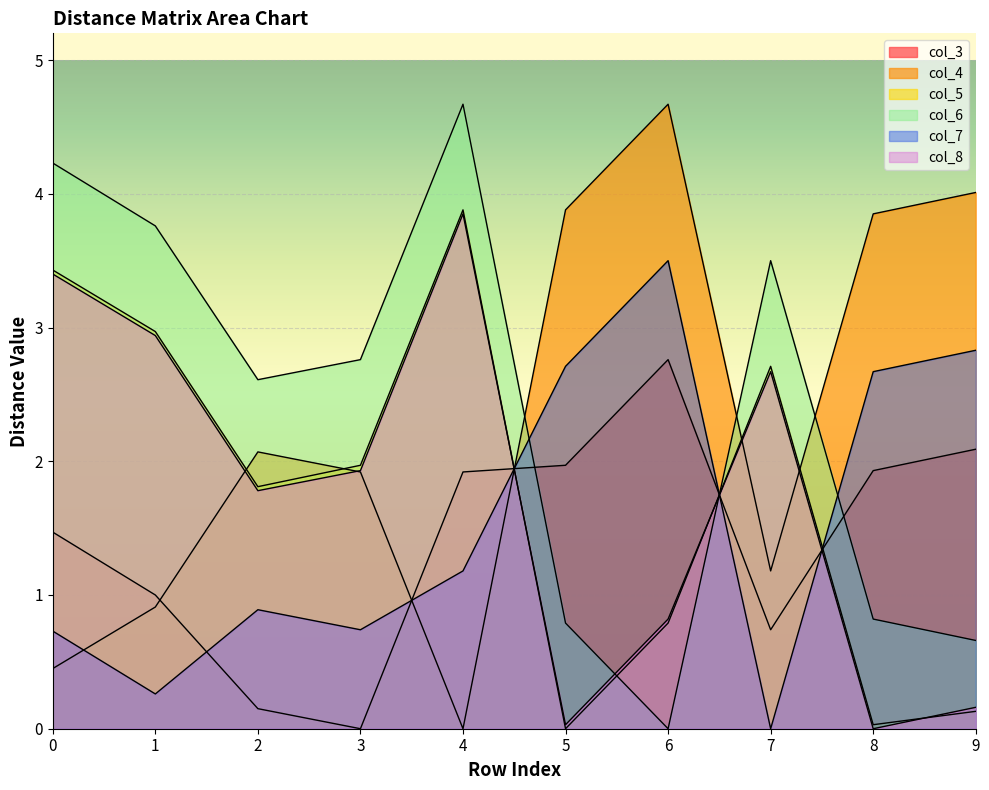

True or false: col_7 has more than 2 interior local peaks.

False